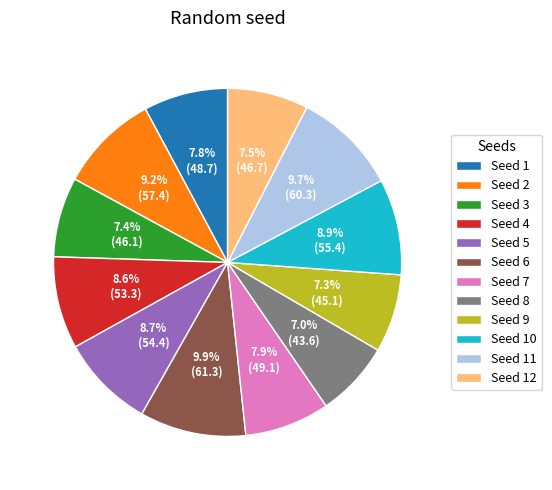

Approximately how many times larger is the value at Seed 4 compared to Seed 3?

1.2